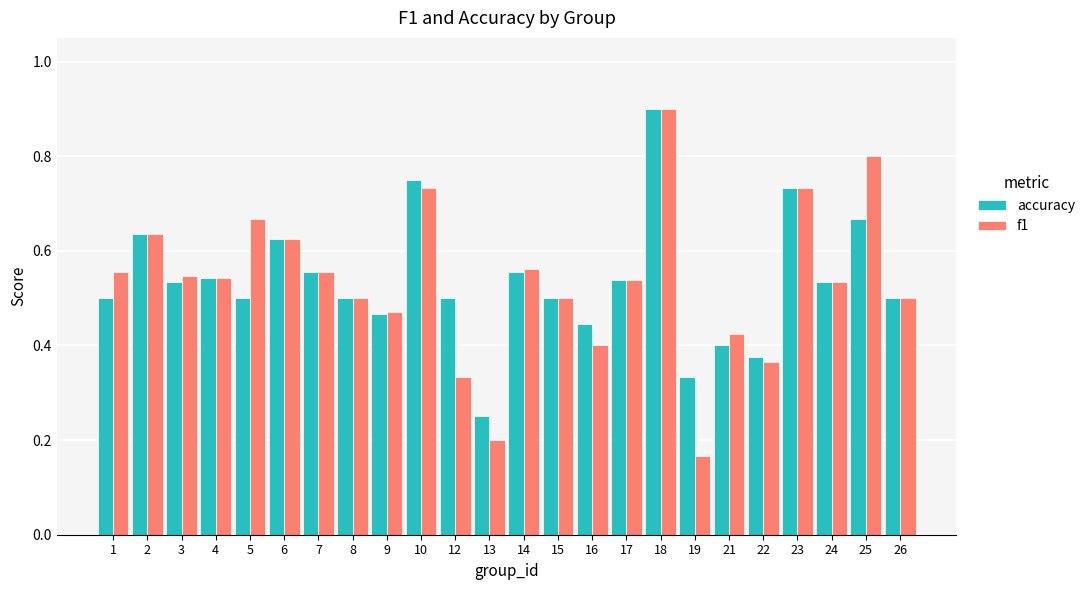

At 5, list the series in order from smallest to largest.

accuracy, f1